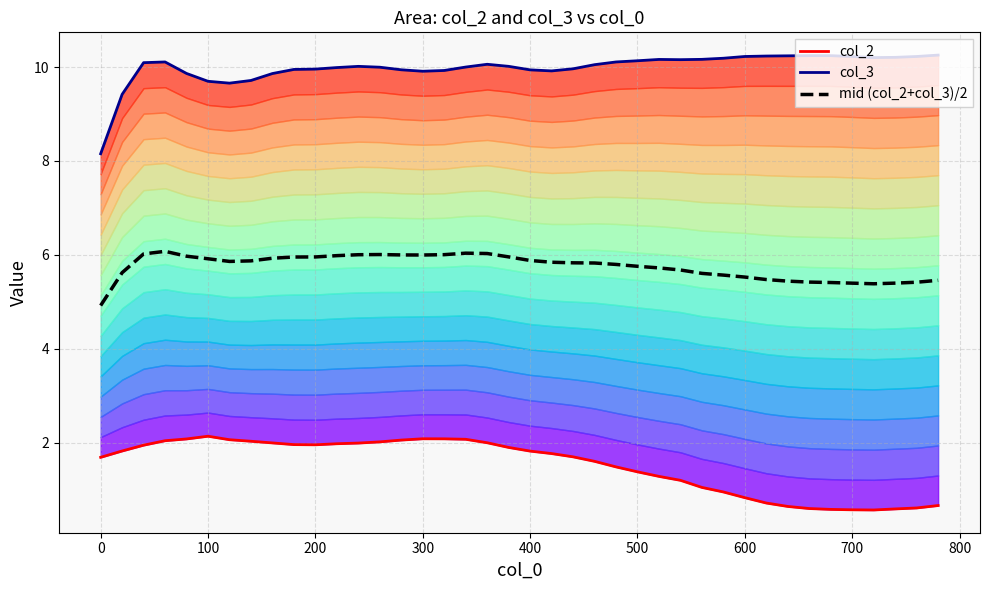

Does the chart have visible grid lines?

Yes